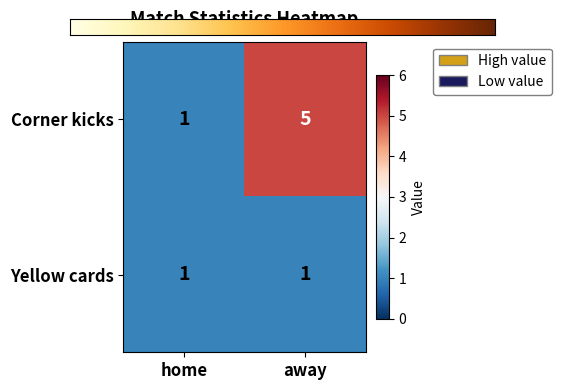

List the series in order of their peak value, lowest first.

Yellow cards, Corner kicks